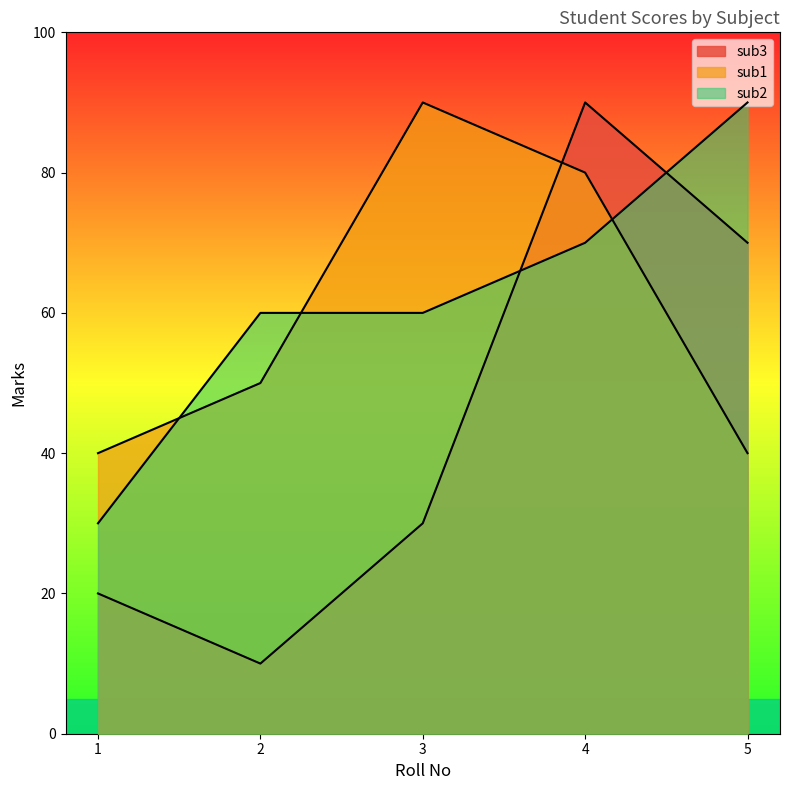

Between which two adjacent categories do sub1 and sub2 first intersect?

1 and 2